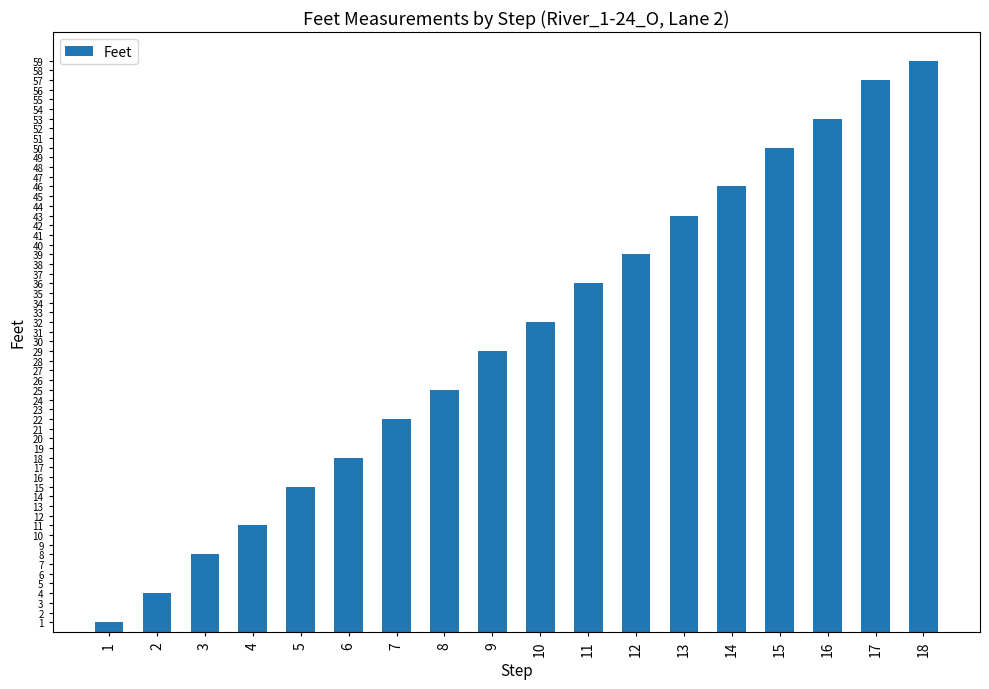

List the labels in order of value, smallest first.

1, 2, 3, 4, 5, 6, 7, 8, 9, 10, 11, 12, 13, 14, 15, 16, 17, 18